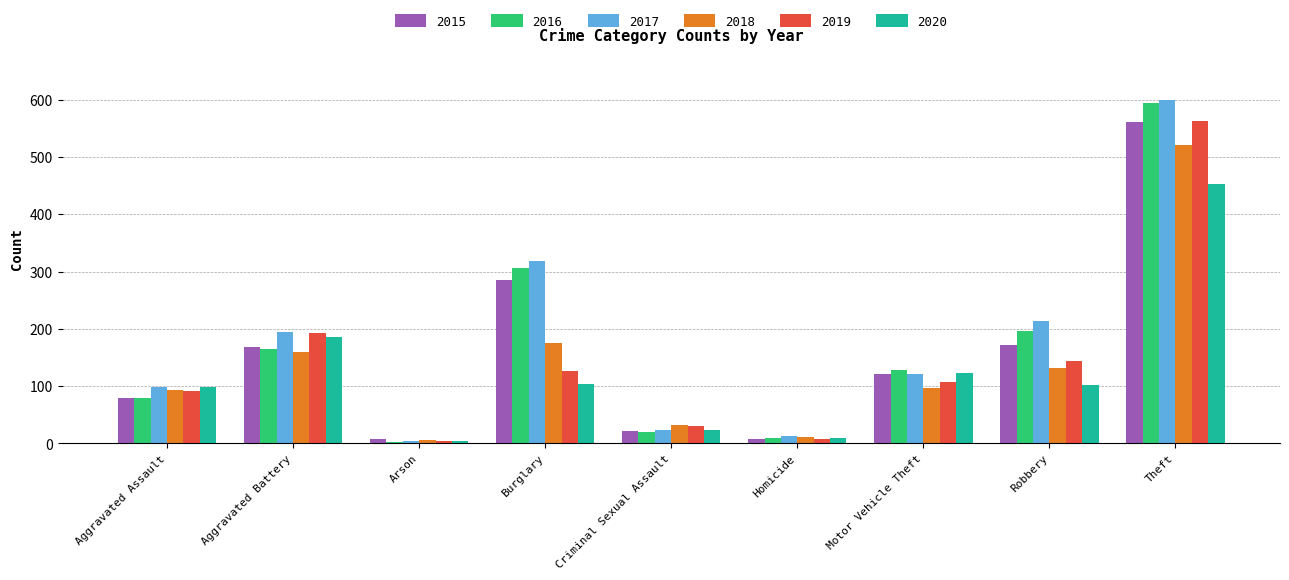

Is it true that 2018 equals 93 at Aggravated Assault?

True